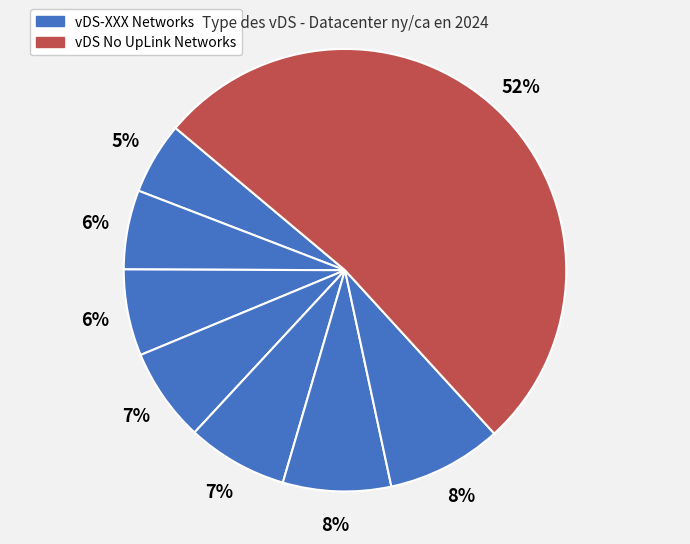

How many segments does this pie chart have?

8